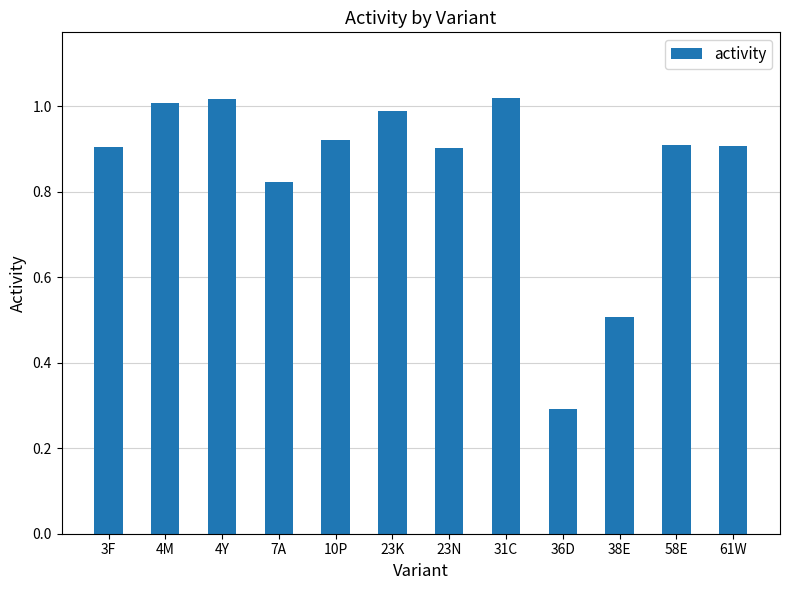

Between 4M and 10P, which is larger?

4M